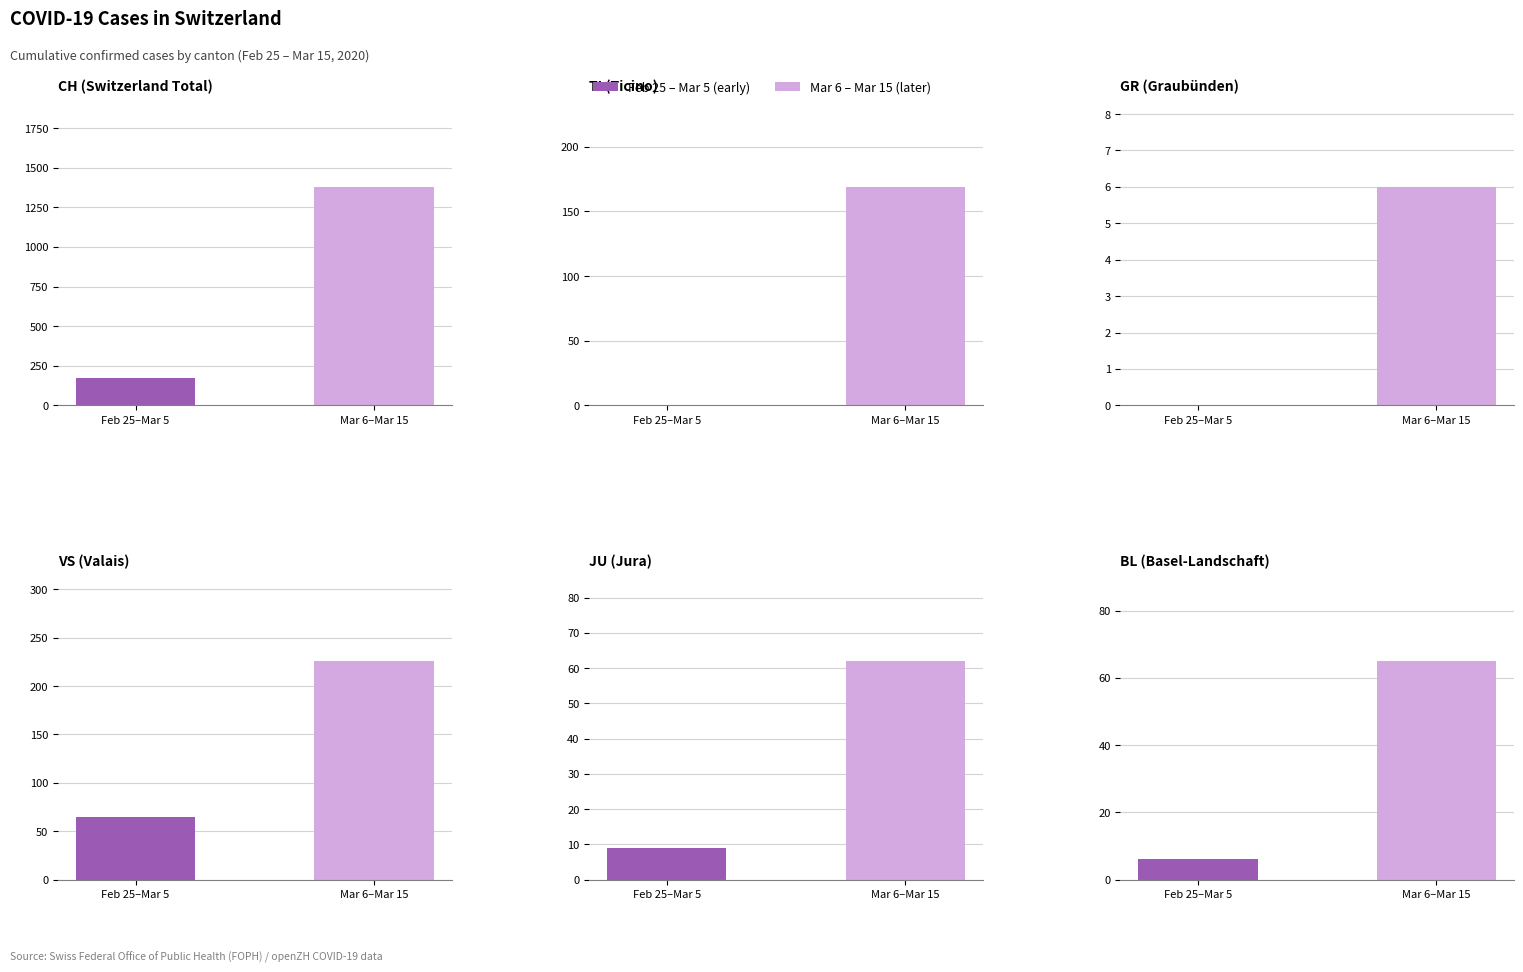

How many bars are there in each group?

6